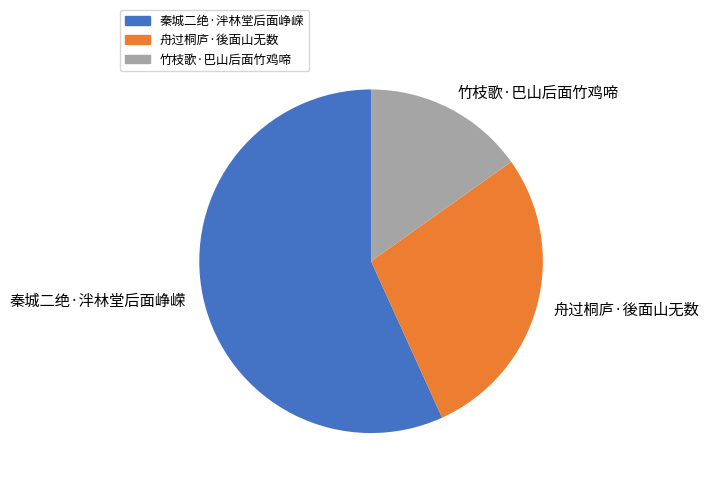

The 秦城二绝·泮林堂后面峥嵘 slice represents 57% of the pie. True or false?

True